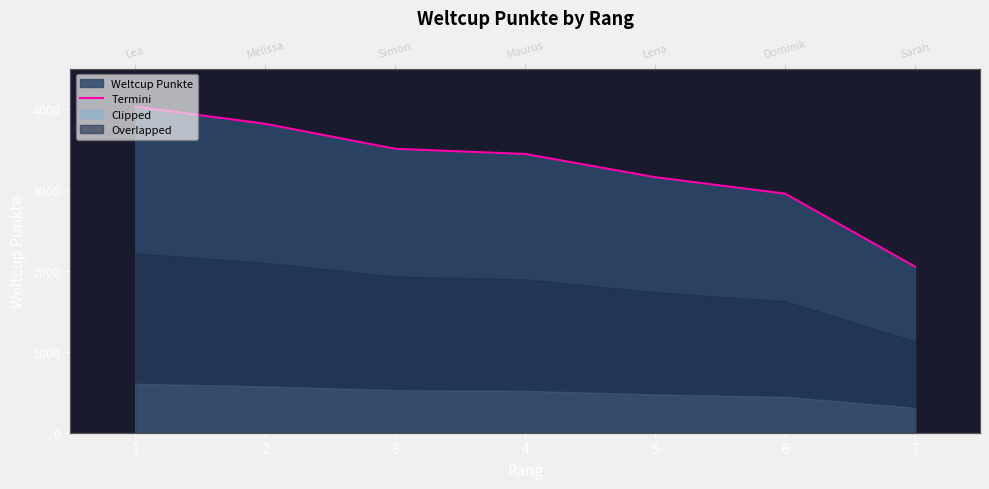

What is the difference between the second highest and minimum values?

1765